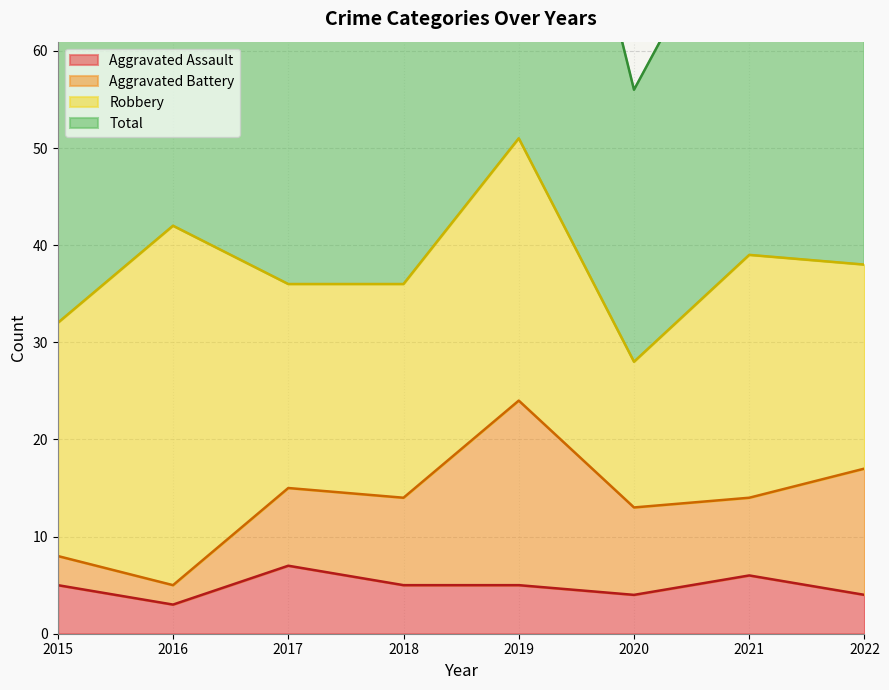

The value of Aggravated Assault at 2020 is 2. True or false?

False